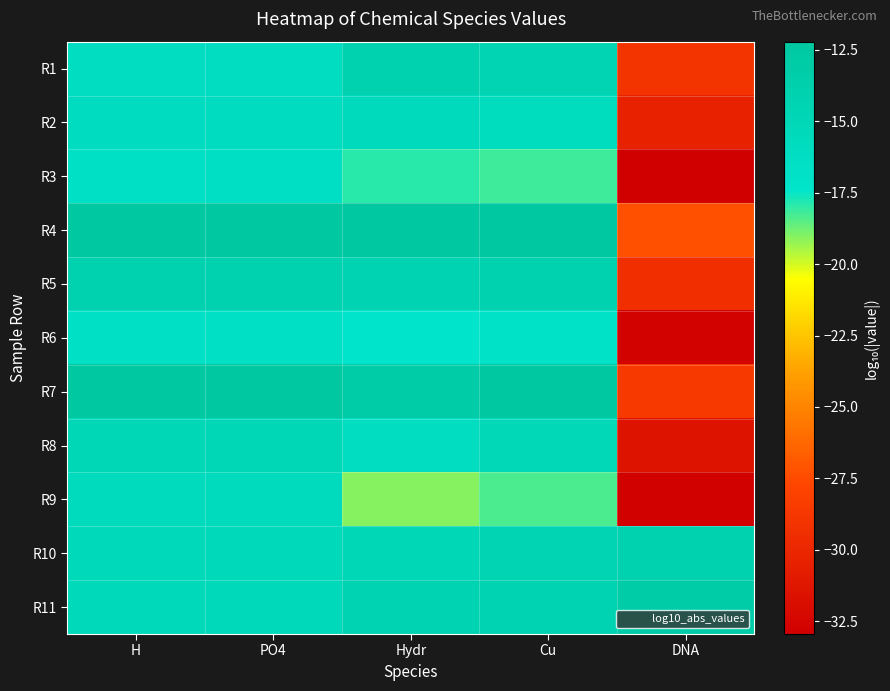

How many categories are shown in the chart?

5